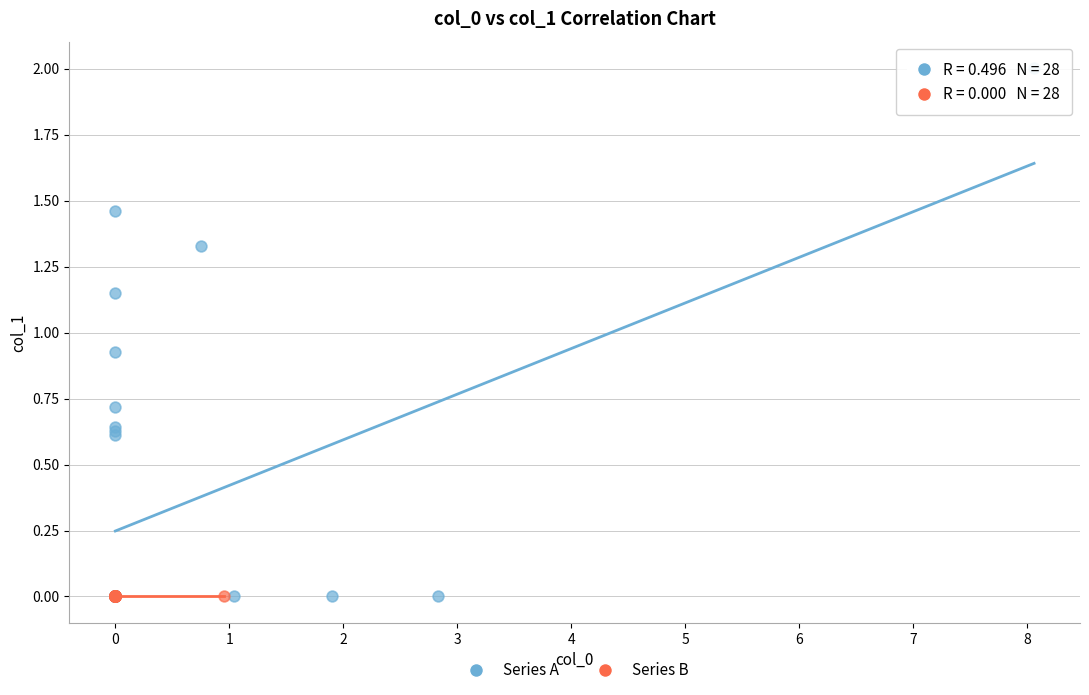

Which series contains the highest Y value?

Series A